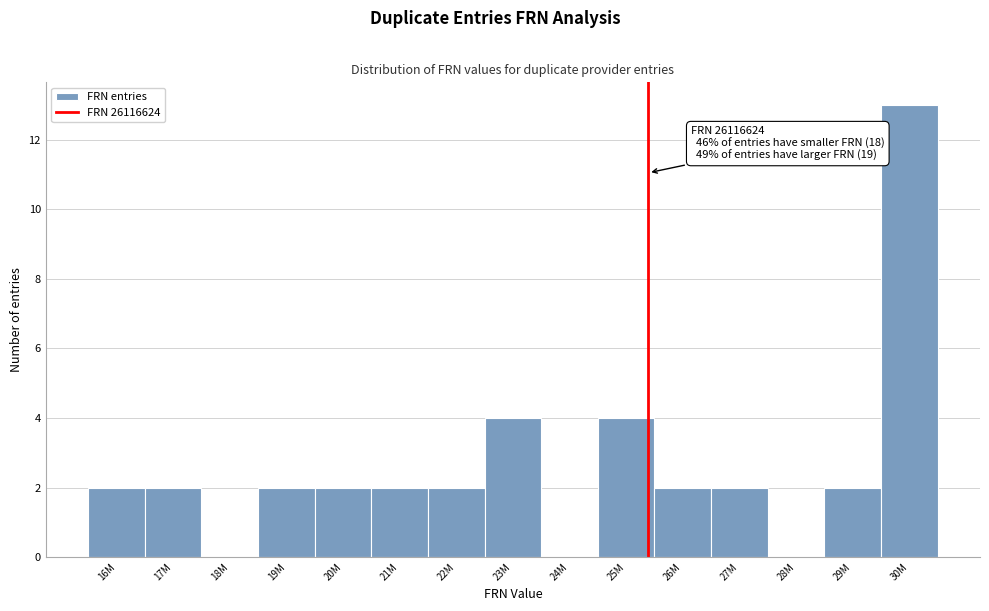

Reading left to right, extract all data points from this chart.

16M=2	17M=2	18M=0	19M=2	20M=2	21M=2	22M=2	23M=4	24M=0	25M=4	26M=2	27M=2	28M=0	29M=2	30M=13